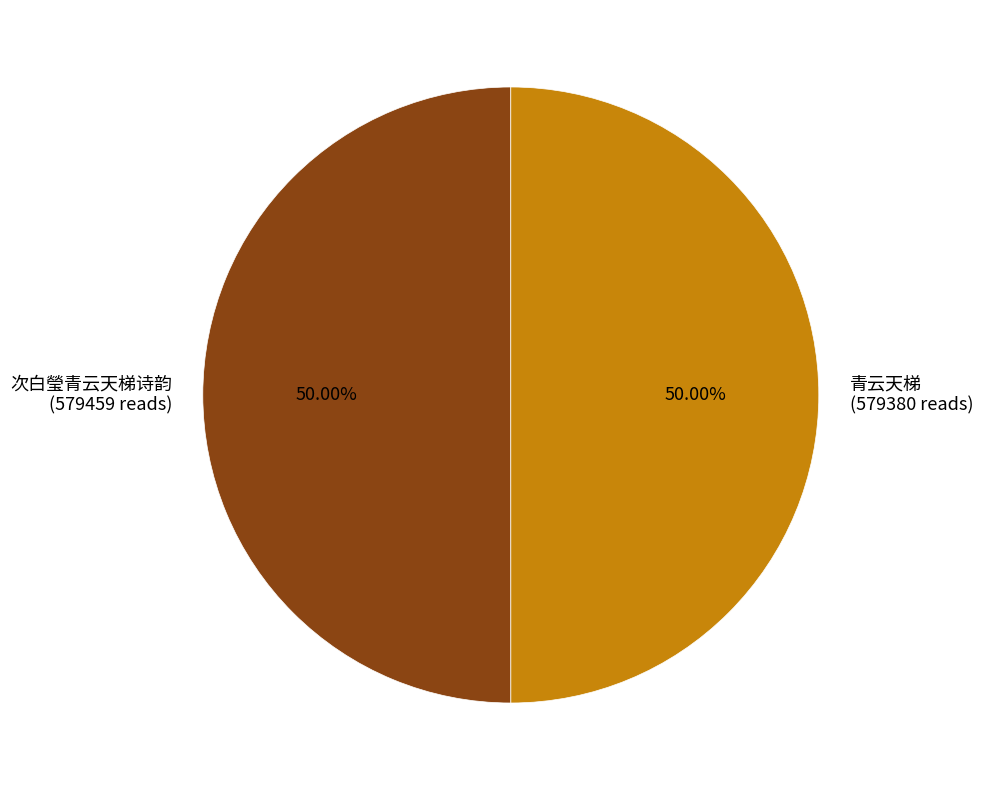

Is the sum of 青云天梯 and 次白瑩青云天梯诗韵 greater than half?

Yes